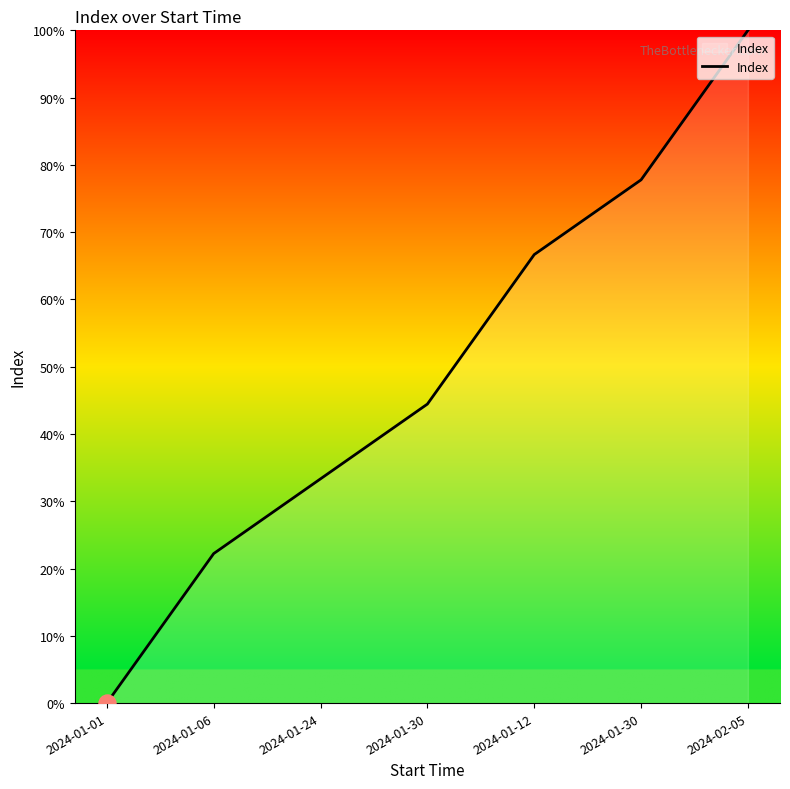

How many values are below 44?

3